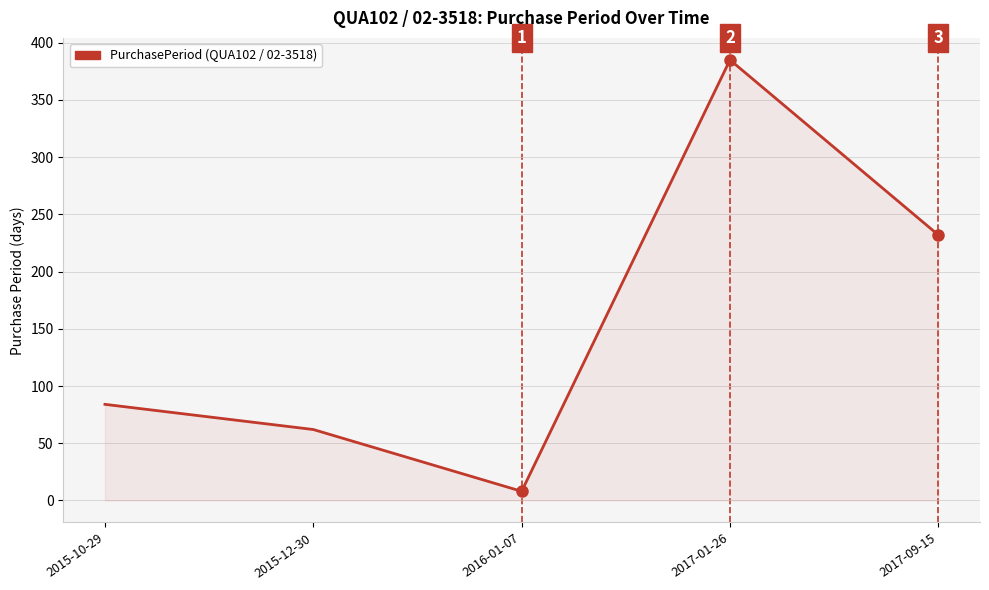

At which category does the chart reach its peak across all series?

2017-01-26